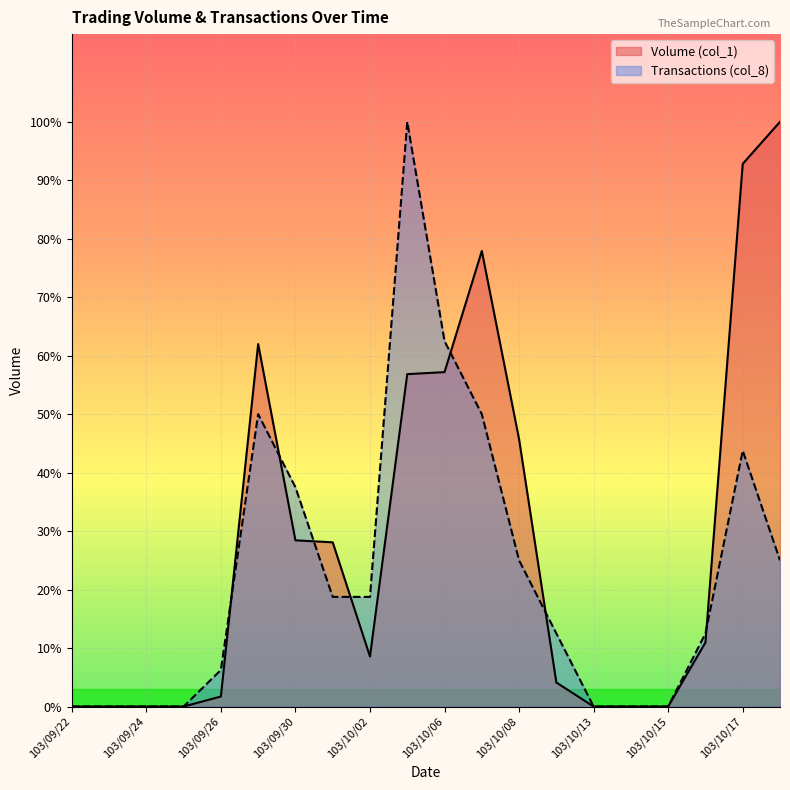

What are all the series names shown in the legend?

Volume (col_1), Transactions (col_8)